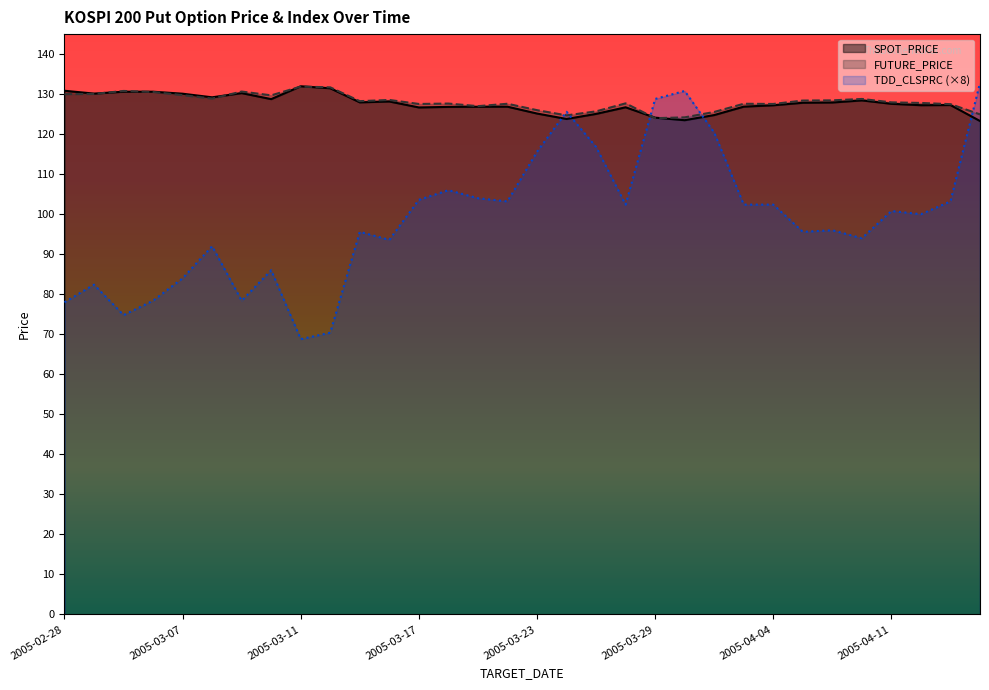

Is it true that SPOT_PRICE equals 126.8 at 14?

True